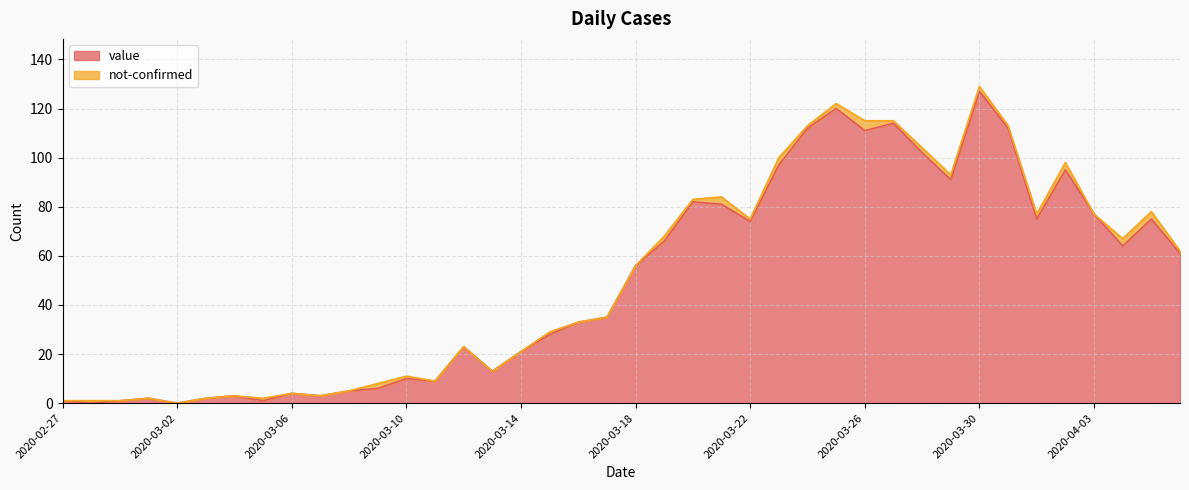

True or false: the data shows 97 at 2020-03-23.

True